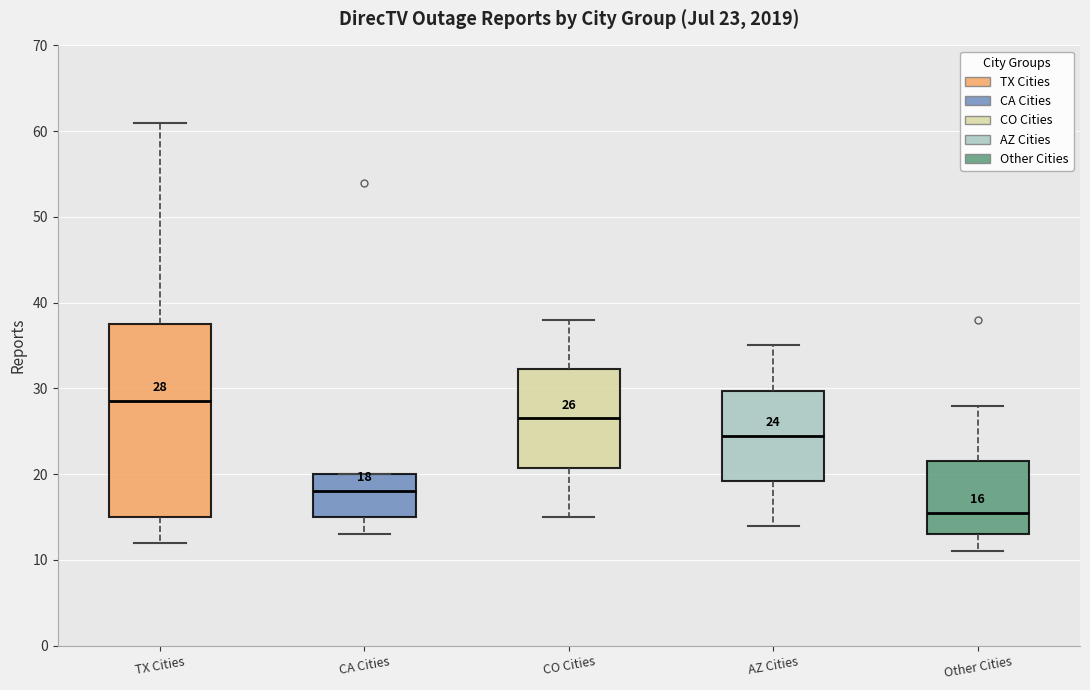

Which box is the tallest, from its lower edge to its upper edge?

TX Cities